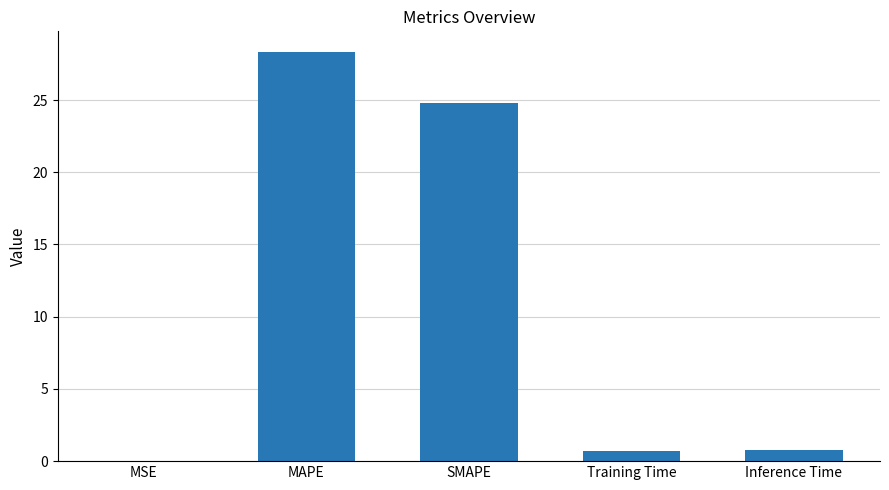

What is the difference between the values at MAPE and Inference Time?

27.6